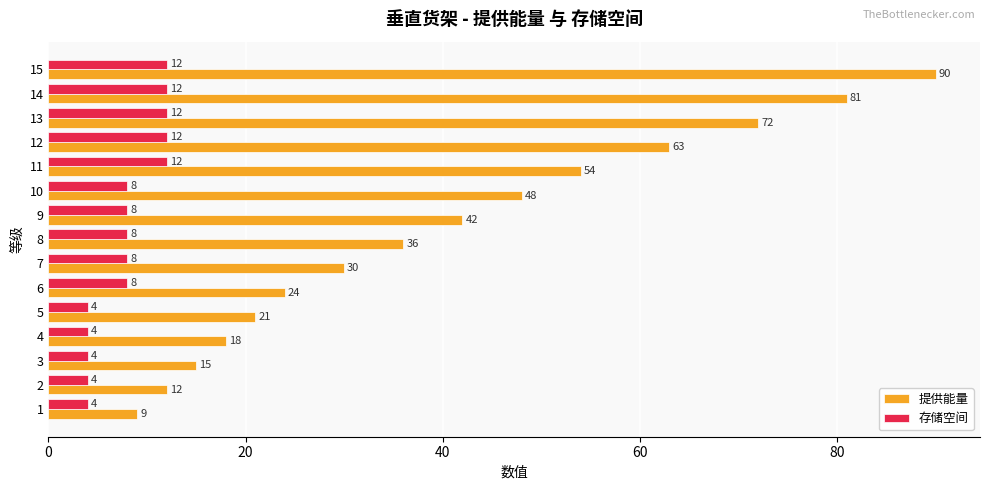

What is the greatest value displayed?

90